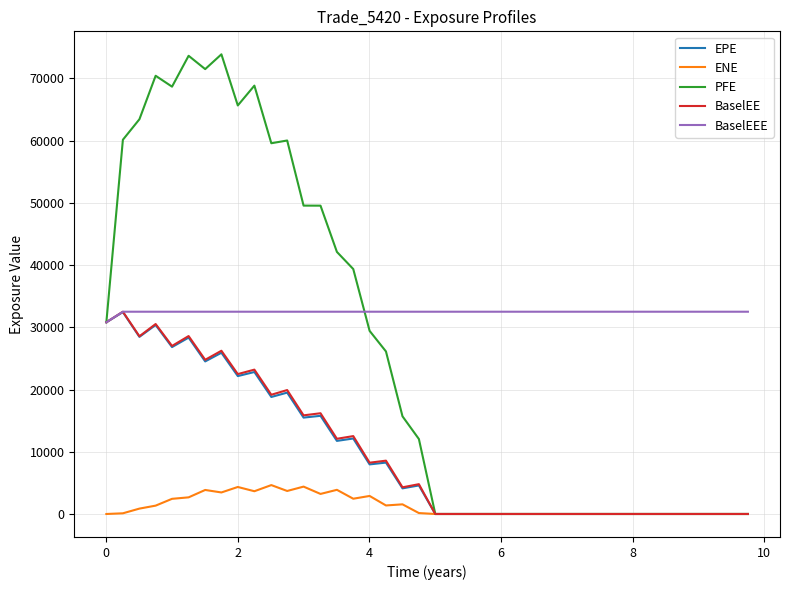

Count the number of data series in this chart.

5